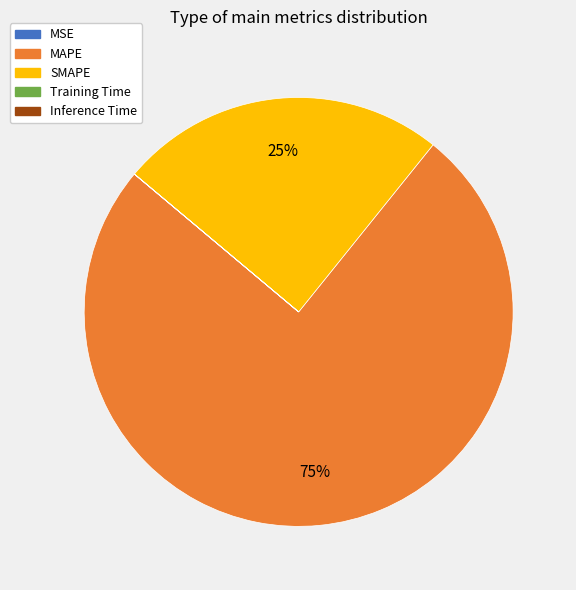

Does MAPE account for over 50% of the chart?

Yes